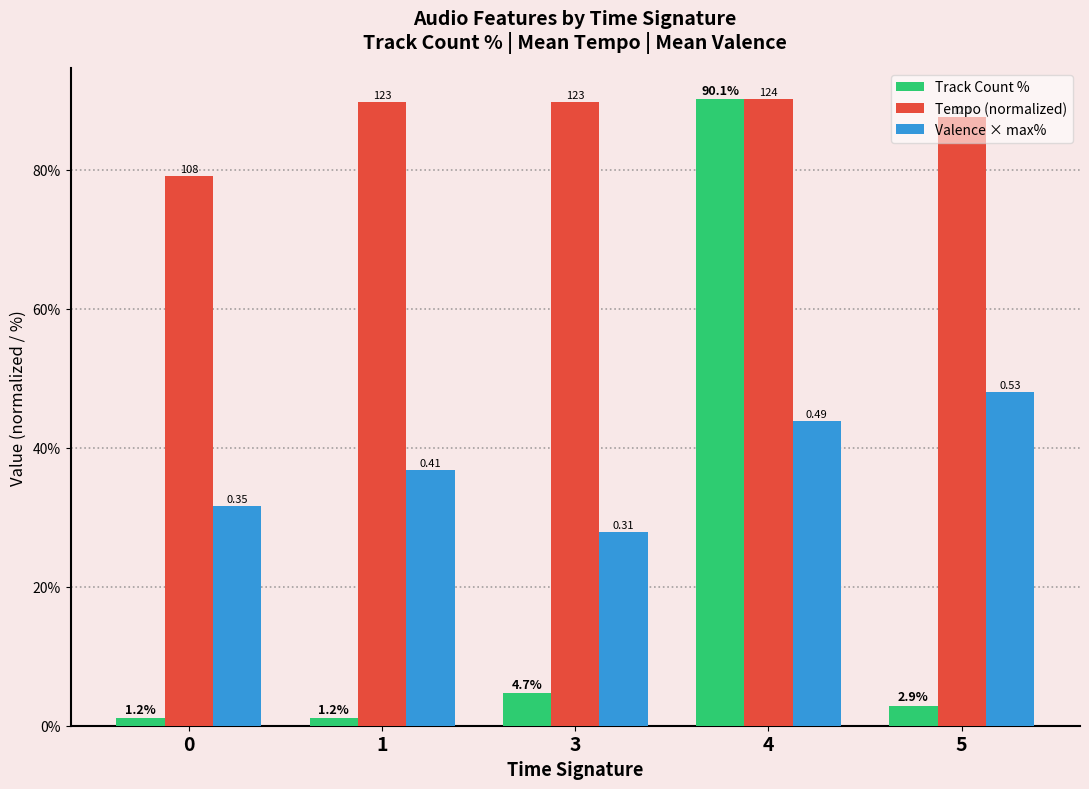

List the series in order of their overall mean, lowest first.

Track Count %, Valence × max%, Tempo (normalized)